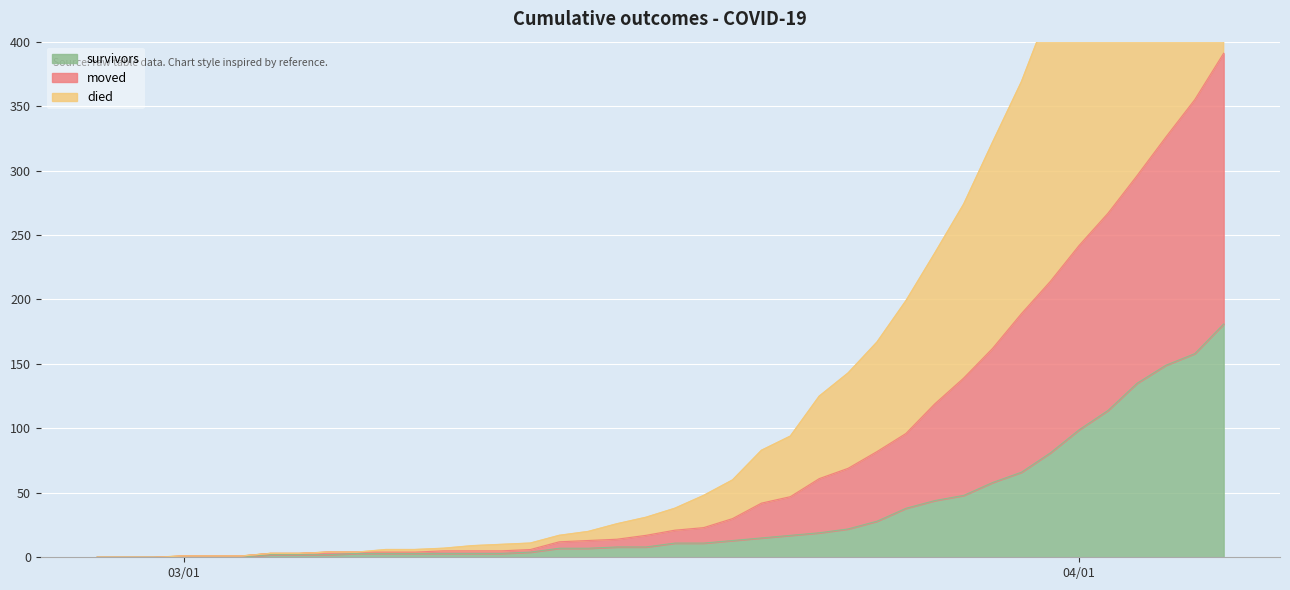

How many data points in moved are above 21?

19